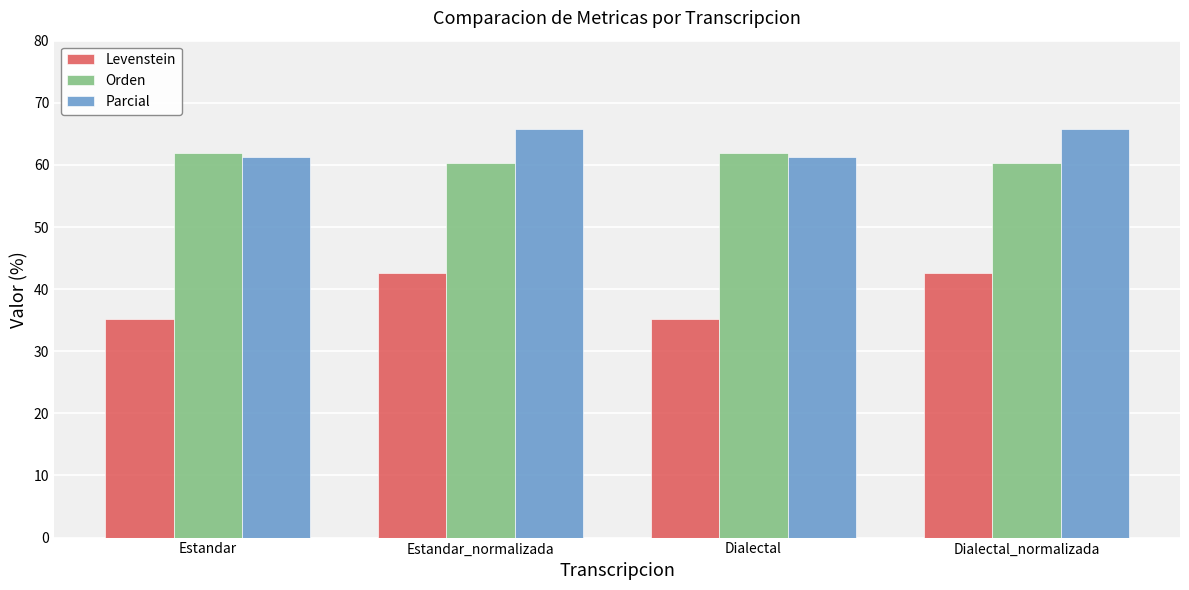

How many bars are there in total?

12